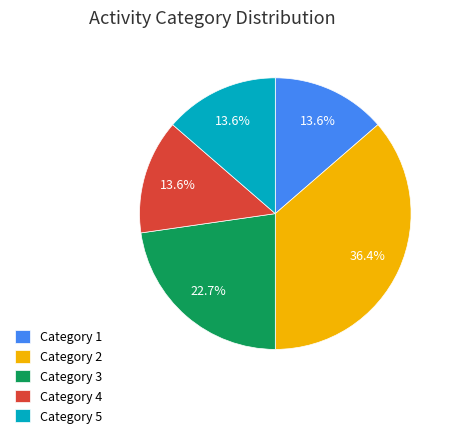

Combined, do Category 3 and Category 1 account for over 50%?

No